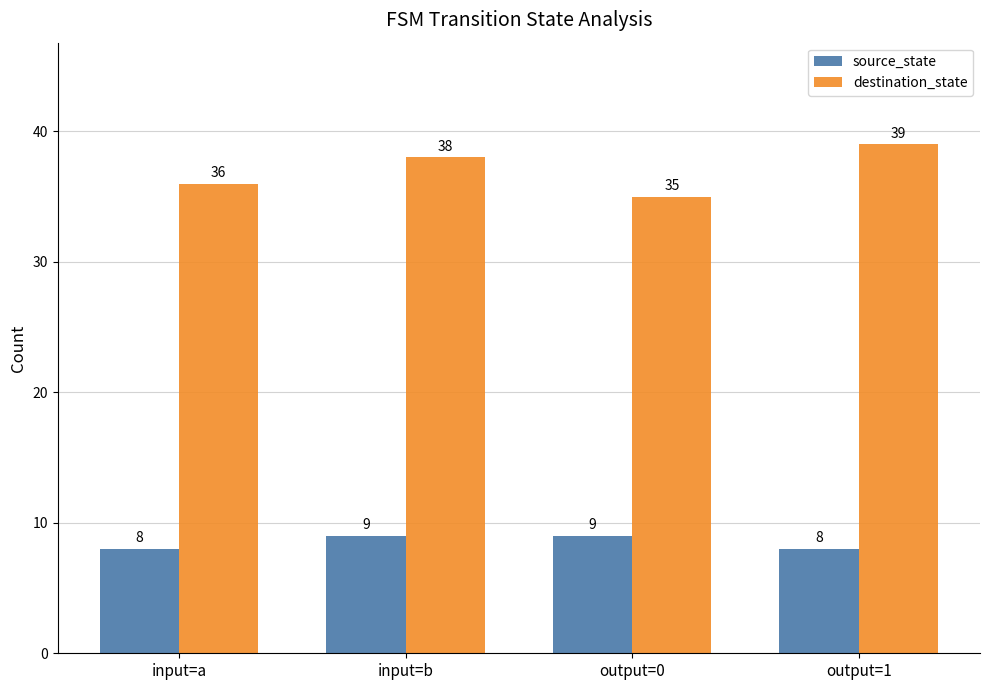

Which series has the largest total across all categories?

destination_state